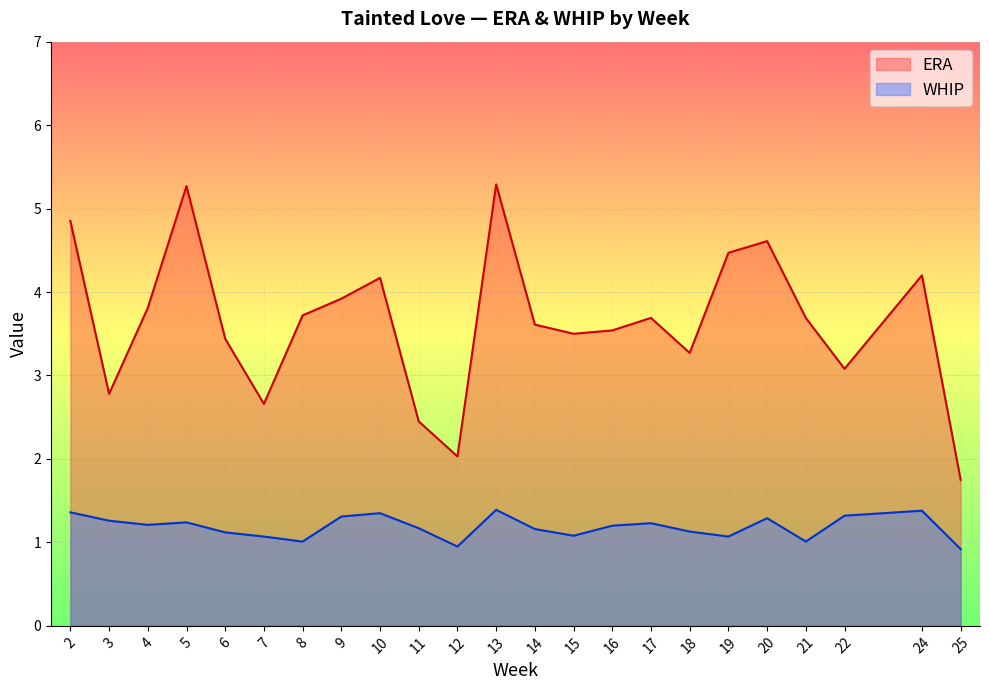

List the labels in order of ERA value, largest first.

13, 5, 2, 20, 19, 24, 10, 9, 4, 8, 17, 21, 14, 16, 15, 6, 18, 22, 3, 7, 11, 12, 25